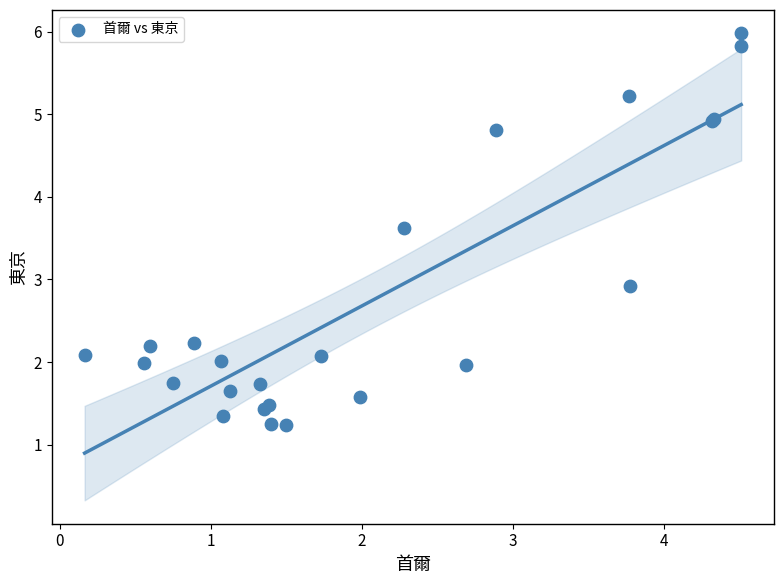

What Y value in the scatter plot is closest to 3?

2.9